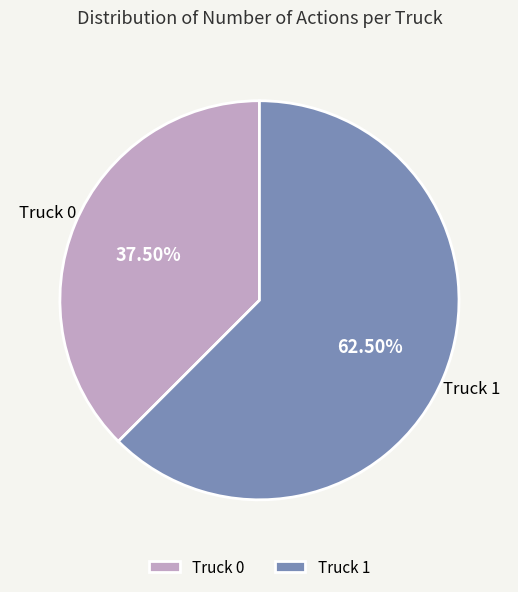

How many segments does this pie chart have?

2